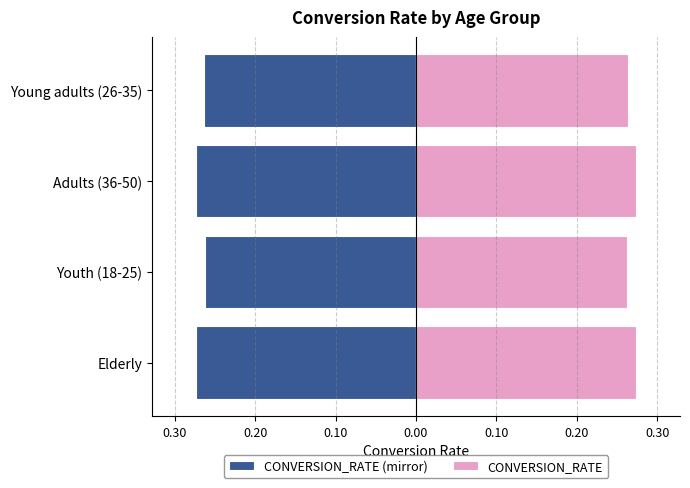

What is the value of the CONVERSION_RATE bar at the 4th from the left?

0.3